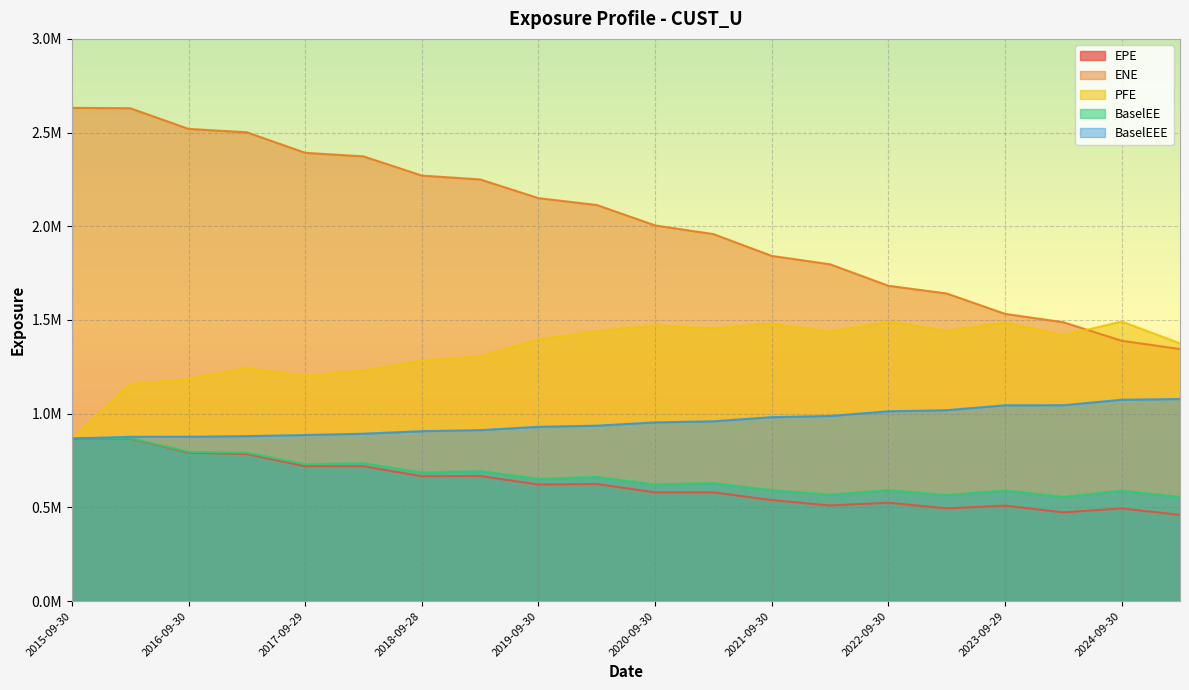

Reading left to right, list all the values displayed in this chart.

EPE: 867266.0	867585.0	792331.3	784206.0	719578.3	719430.2	665929.1	667359.3	621903.5	624561.8	580140.2	580122.0	539014.2	510154.5	524864.9	494654.1	509389.9	473245.1	494453.8	459841.4
ENE: 2631837.0	2630010.0	2519713.9	2501626.9	2392010.1	2373026.9	2270582.0	2250167.4	2150095.8	2113591.8	2004649.5	1958230.6	1841984.4	1797177.3	1682612.5	1641349.1	1532720.9	1487928.2	1389176.5	1345068.3
PFE: 867266.0	1157718.0	1184439.0	1243231.0	1202538.0	1229852.0	1282400.3	1305684.0	1395916.0	1439780.4	1471264.1	1453653.6	1480486.5	1436597.4	1490406.2	1441959.4	1486404.1	1417766.6	1491837.9	1375208.2
BaselEE: 867266.0	869518.0	796507.2	791938.2	730417.2	735555.2	685865.2	693607.3	652385.1	662365.2	622018.5	629528.9	592045.9	567692.3	591772.6	565330.6	590131.5	555872.3	589078.5	555774.1
BaselEEE: 867266.0	876694.0	876863.3	880095.2	886058.2	893066.2	906627.2	912077.3	929956.1	935867.3	953575.5	959297.9	981329.9	987699.7	1012722.8	1018597.7	1044726.9	1045152.9	1074286.8	1078260.7